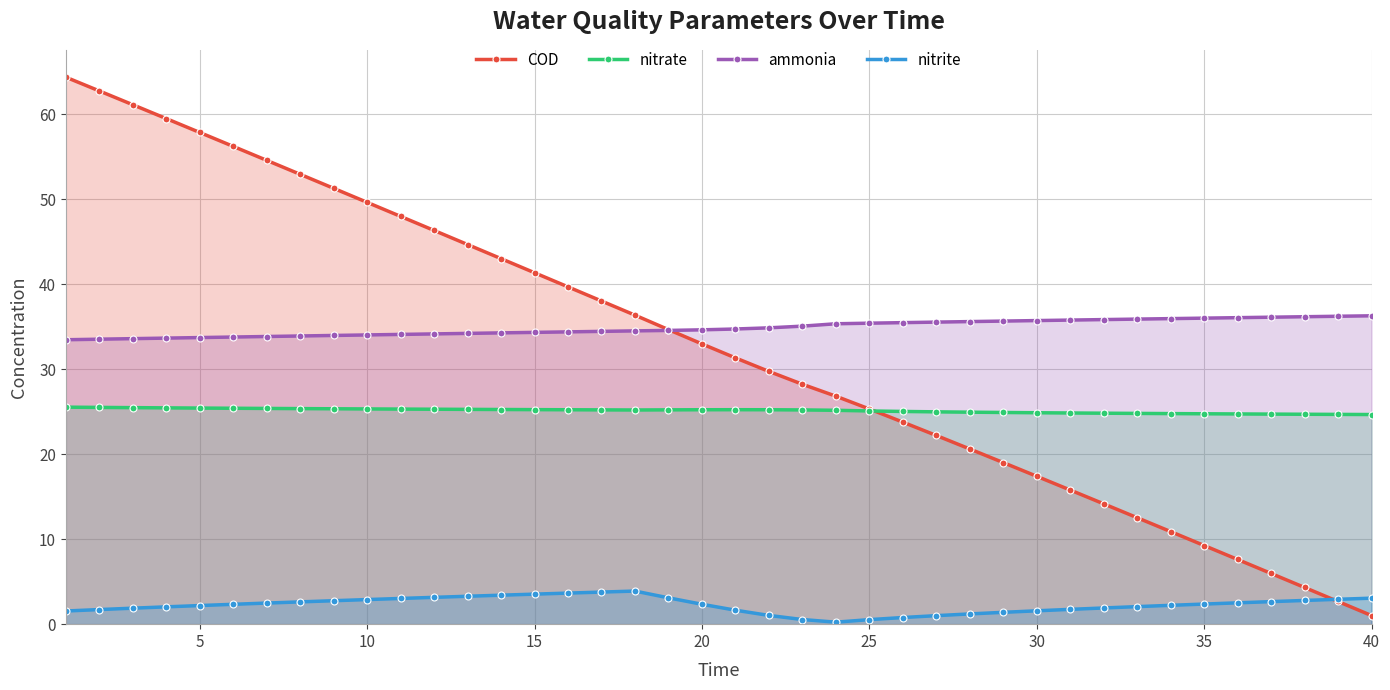

Does the chart have visible grid lines?

Yes